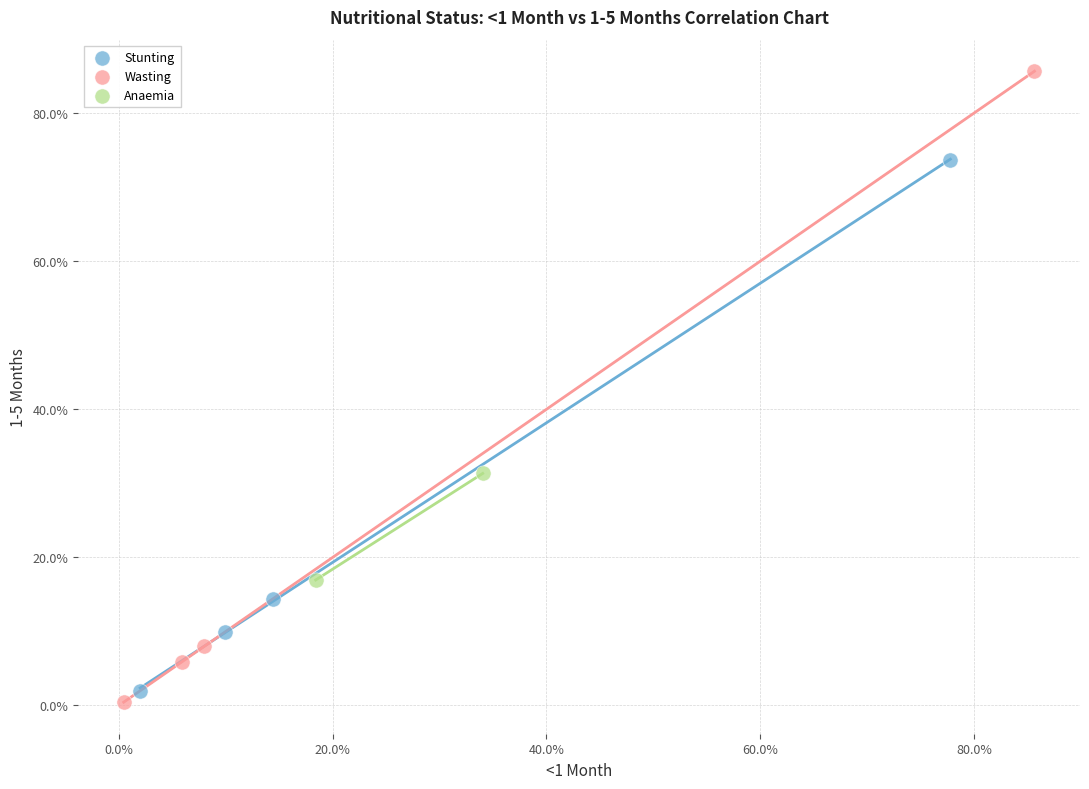

What are all the series names shown in the legend?

Stunting, Wasting, Anaemia